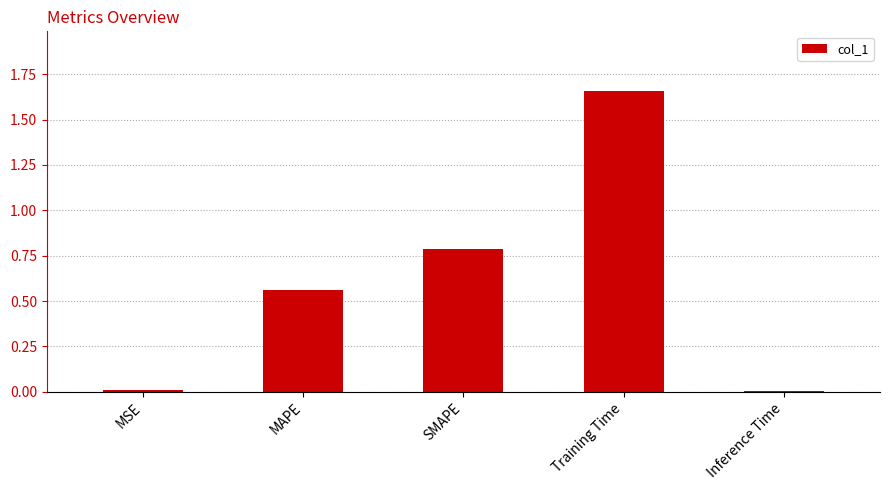

How many distinct data groups are displayed?

1